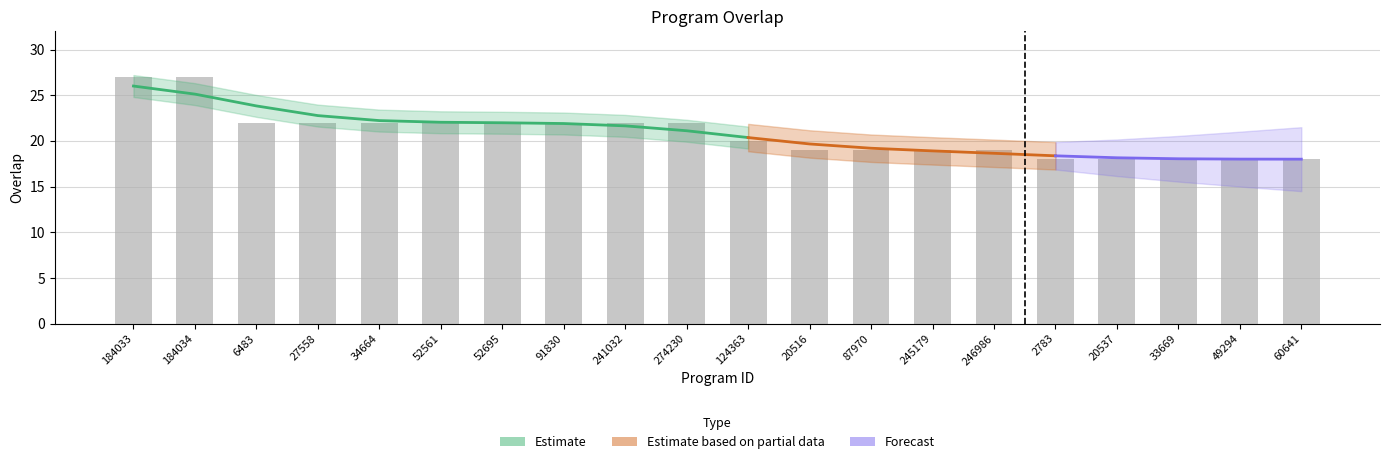

Reading left to right, transcribe all the data shown in this chart.

27	27	22	22	22	22	22	22	22	22	20	19	19	19	19	18	18	18	18	18